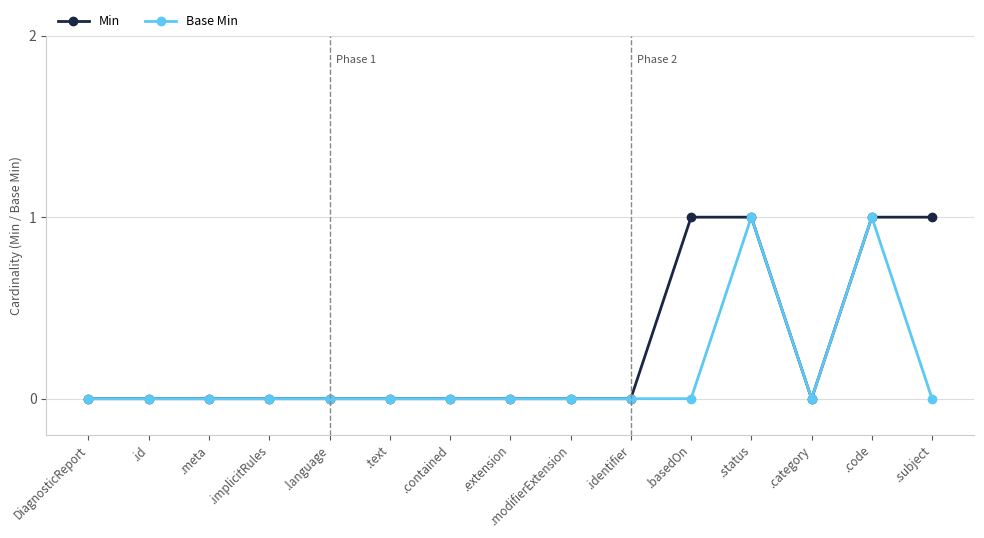

How many categories are shown in the chart?

15